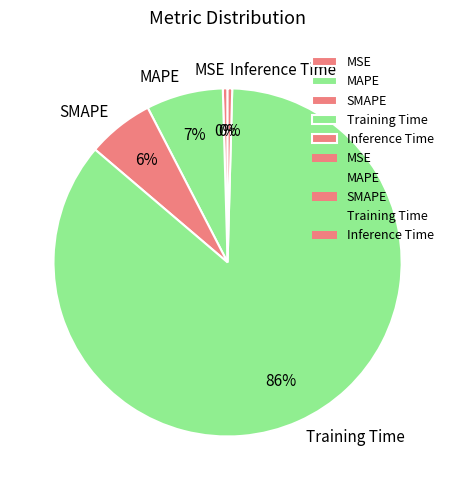

Which has a higher value, Training Time or MSE?

Training Time